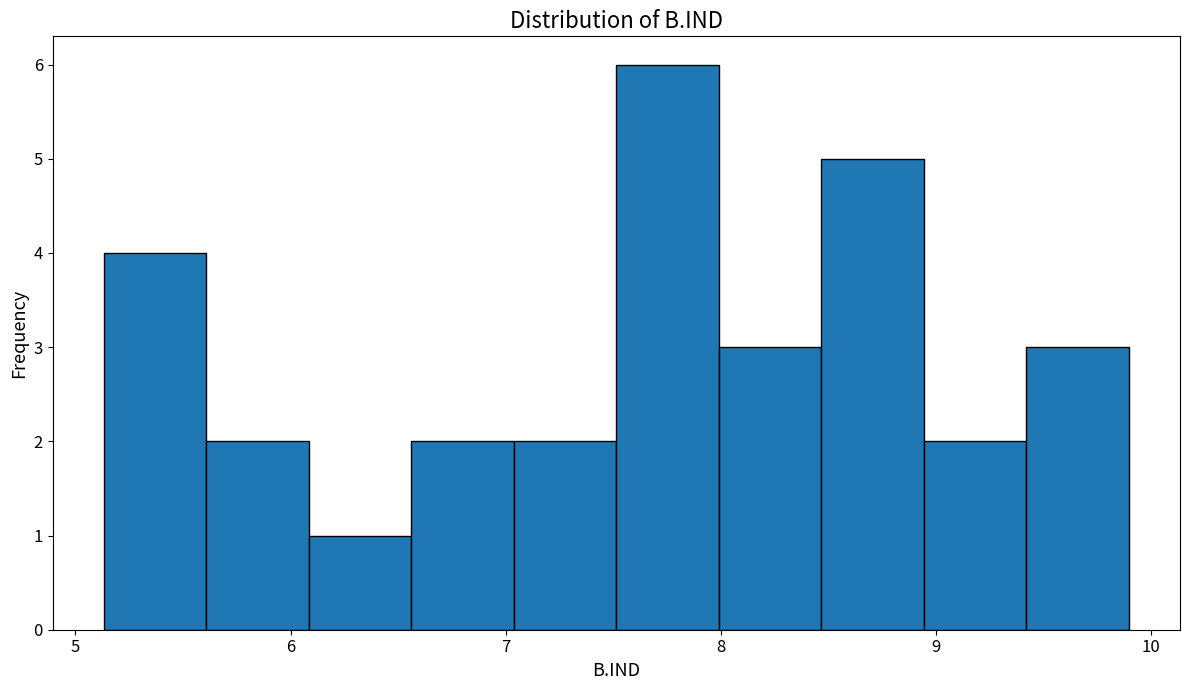

Which range on the x-axis has the tallest bar?

7.5 to 8.0